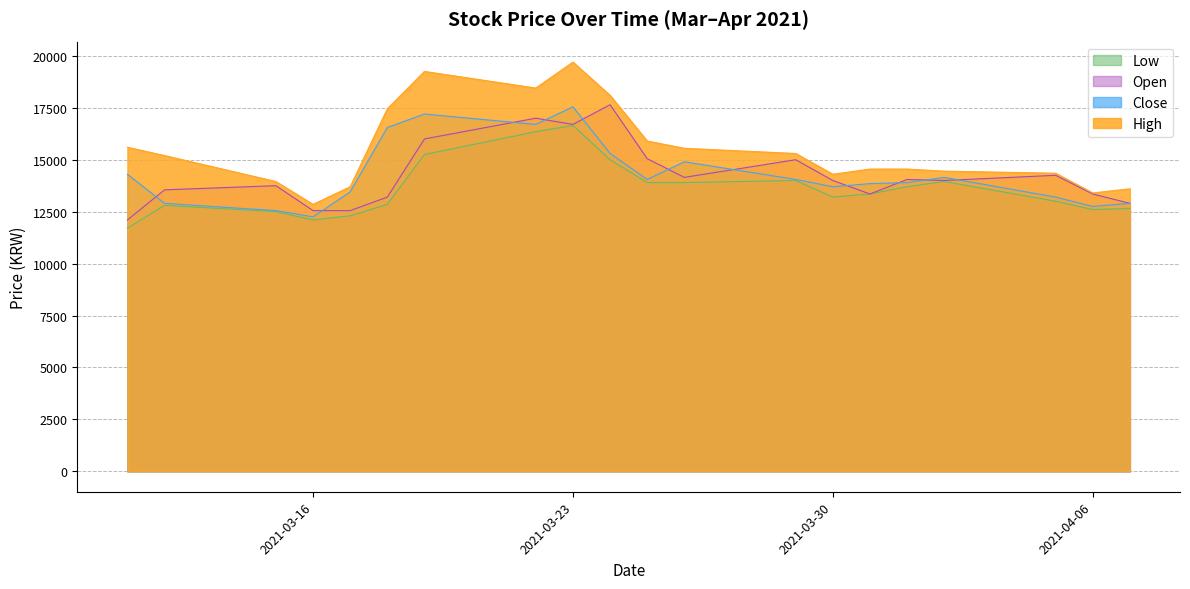

How many interior local valleys does the Open series have?

4